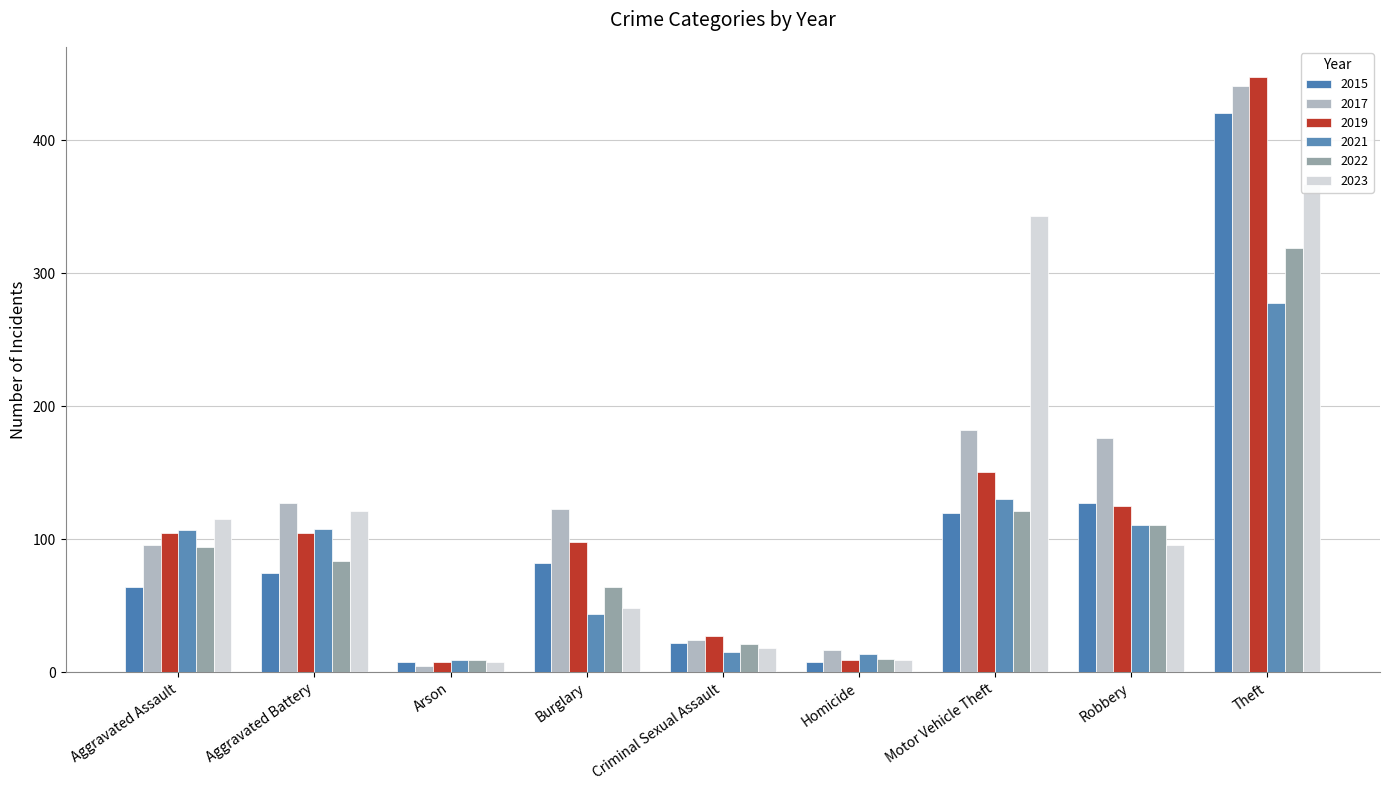

Reading right to left, list all the values displayed in this chart.

2015: 421	127	120	8	22	82	8	75	64
2017: 441	176	182	17	24	123	5	127	96
2019: 448	125	151	9	27	98	8	105	105
2021: 278	111	130	14	15	44	9	108	107
2022: 319	111	121	10	21	64	9	84	94
2023: 367	96	343	9	18	48	8	121	115